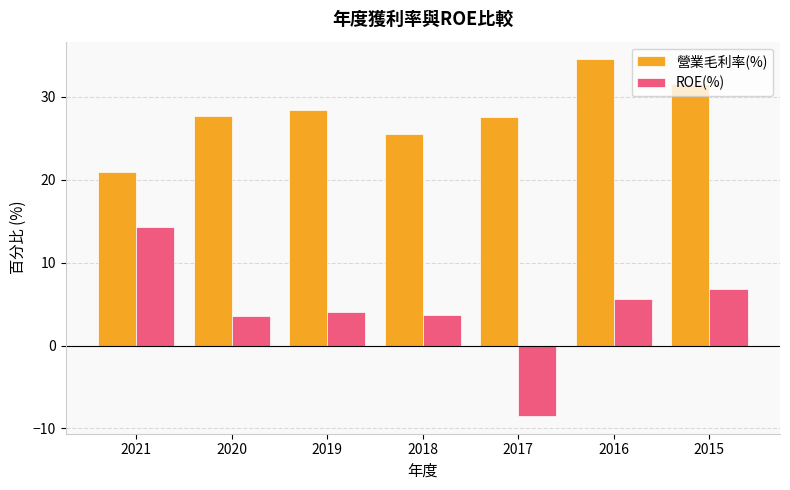

What is the maximum value for ROE(%)?

14.3